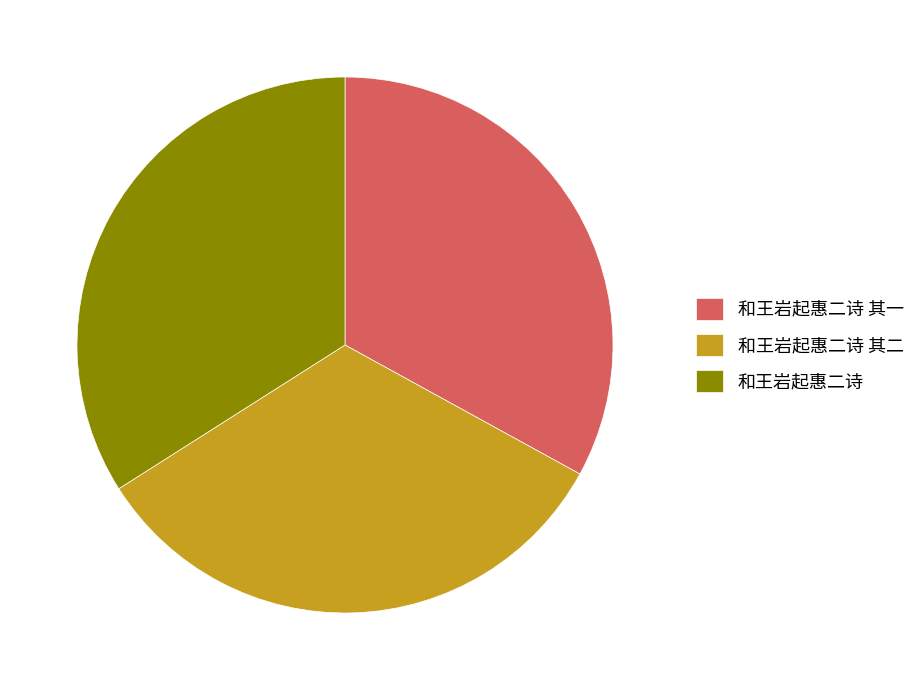

Does 和王岩起惠二诗 其一 represent more than half of the total?

No